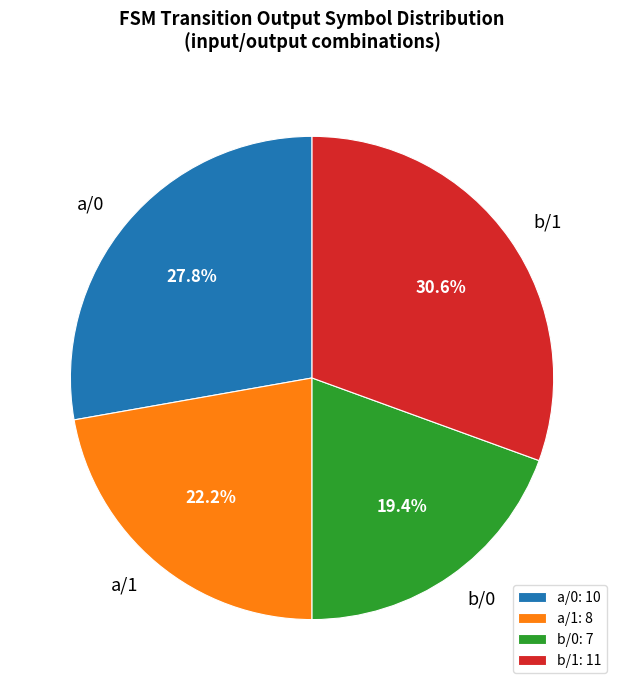

What percentage is NOT represented by a/0: 10?

72.2%